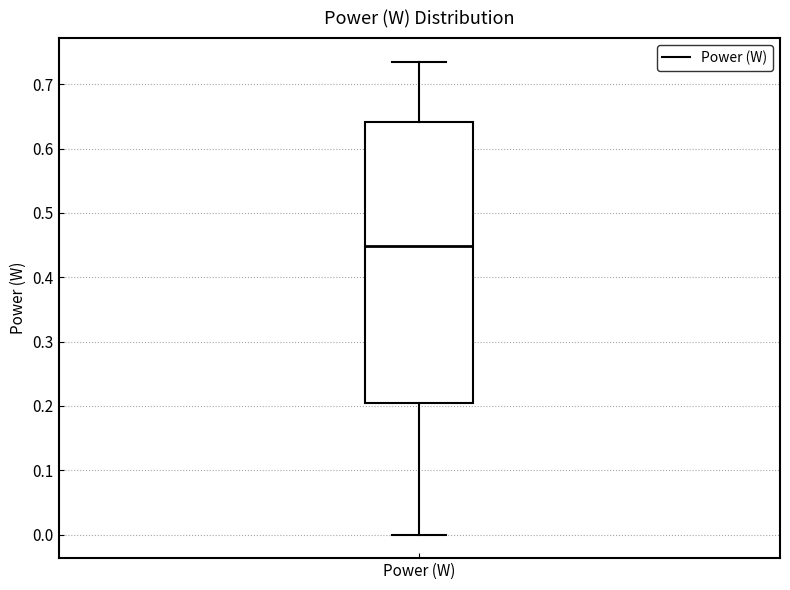

Where does the median line of the box for Power (W) sit on the y-axis? The values are not printed on the chart, so give them approximately, as read against the axis.

0.45